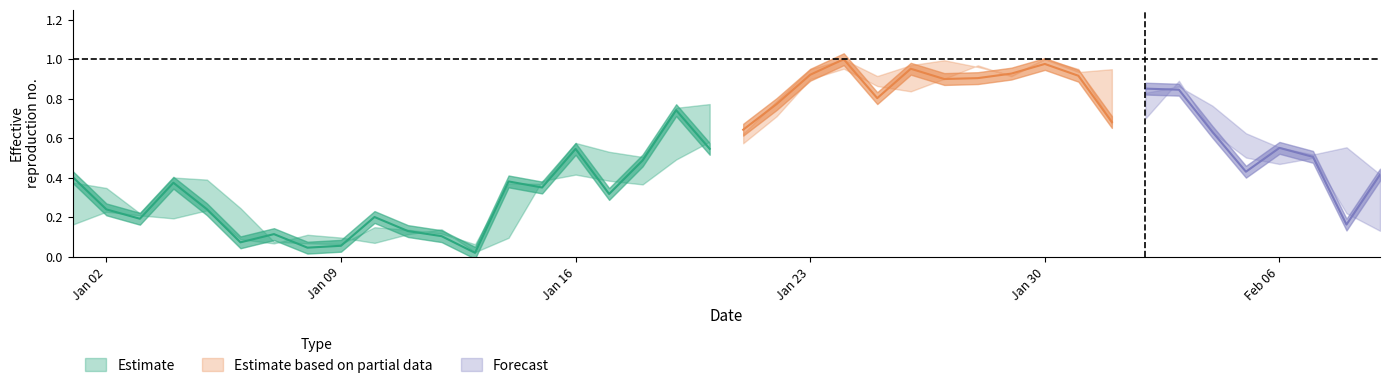

What is the value of the Close point at the 38th from the left?

0.5